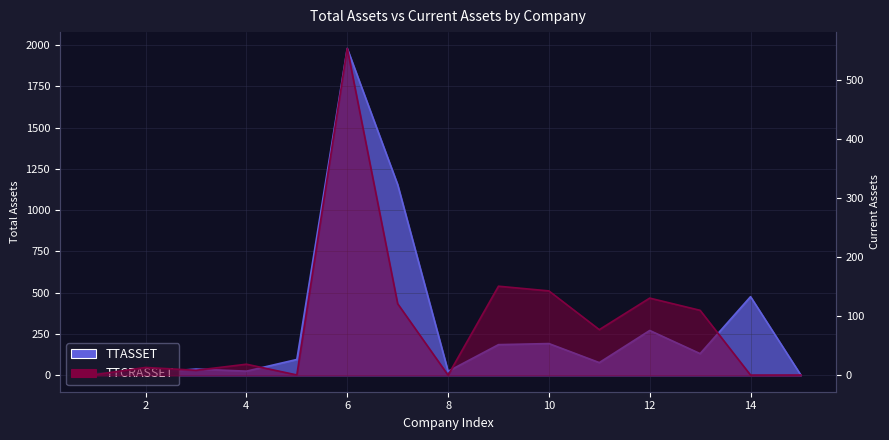

What are all the series names shown in the legend?

TTASSET, TTCRASSET